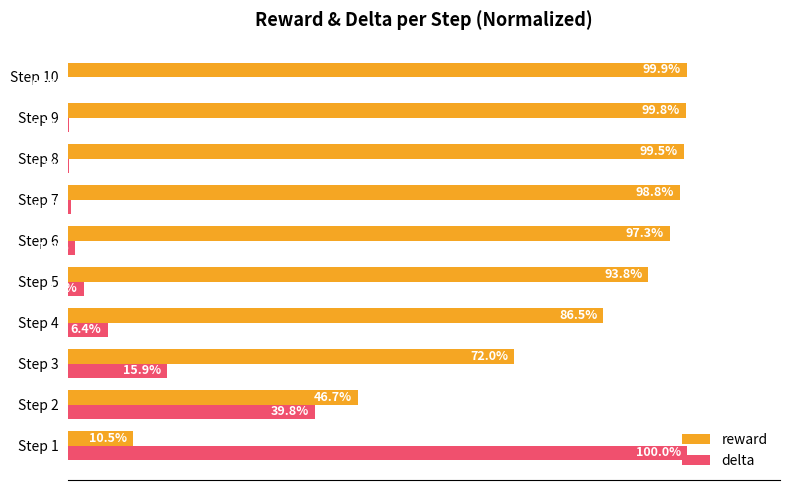

Is the value of delta at Step 3 greater than the value of reward at Step 4?

No